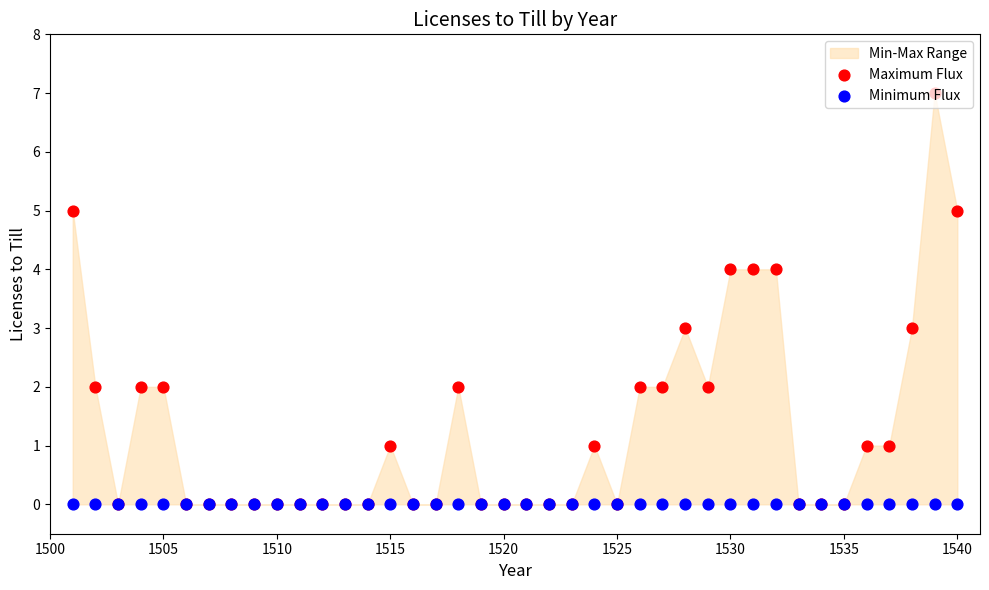

Is the value of Maximum Flux at 33 greater than the value of Minimum Flux at 18?

No